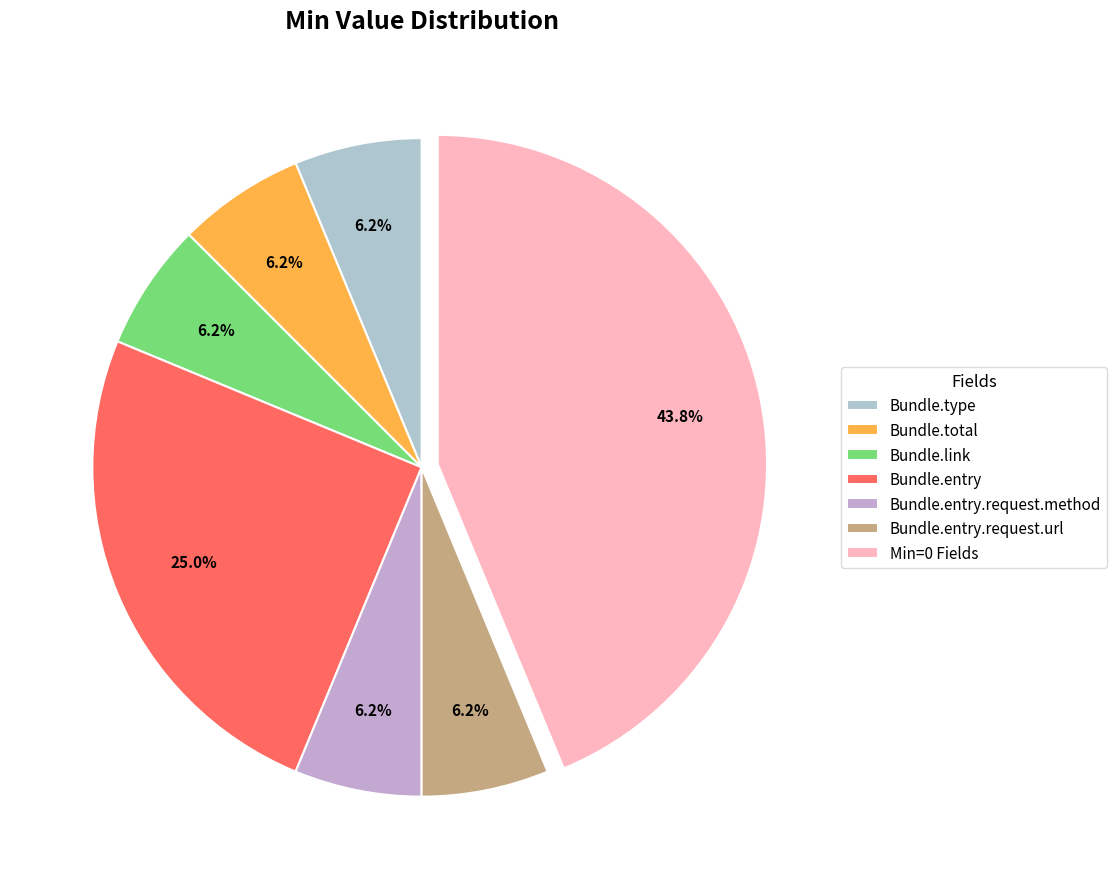

True or false: Bundle.total accounts for 5% of the total.

False